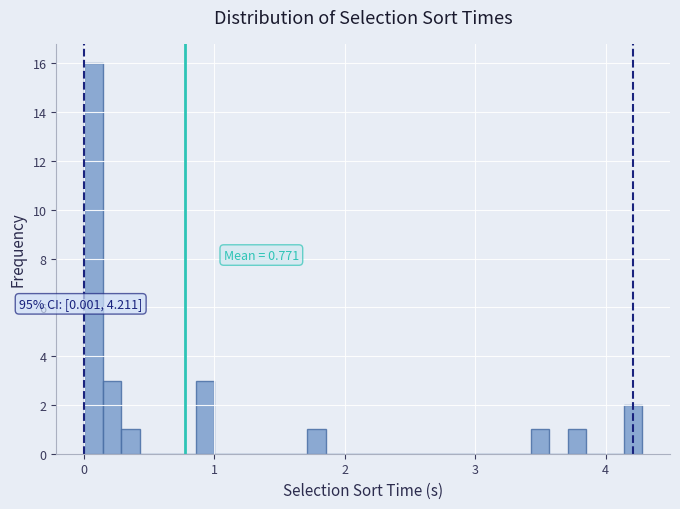

Read against the x-axis, roughly where is the centre of the tallest bar?

0.1